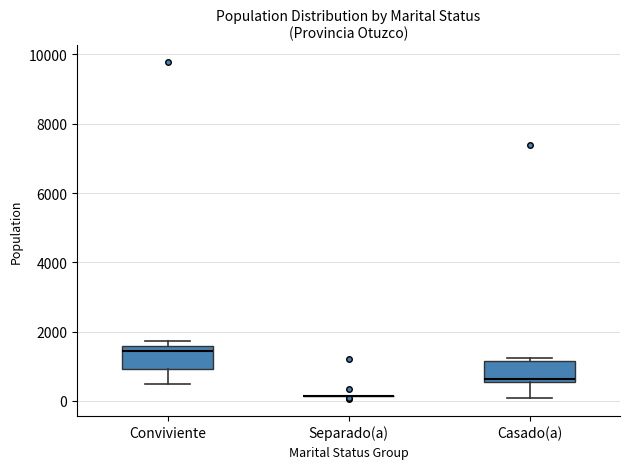

Where is the lower edge of the box for Conviviente on the y-axis? The values are not printed on the chart, so give them approximately, as read against the axis.

1000